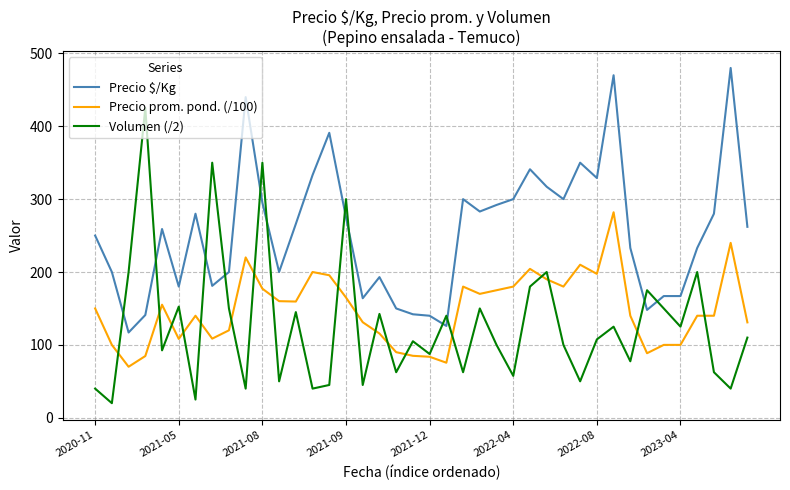

Which series has the largest range (max minus min)?

Volumen (/2)